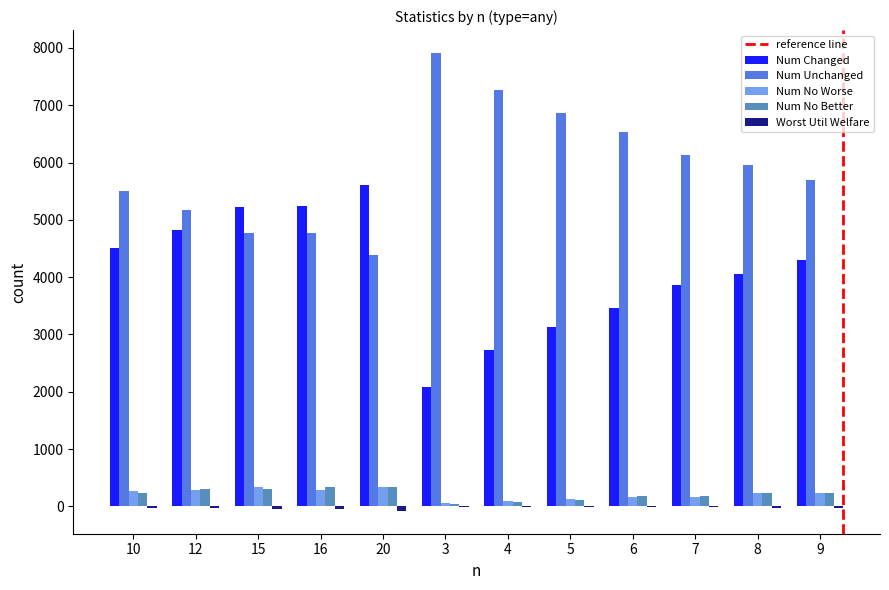

Are the bars horizontal?

No